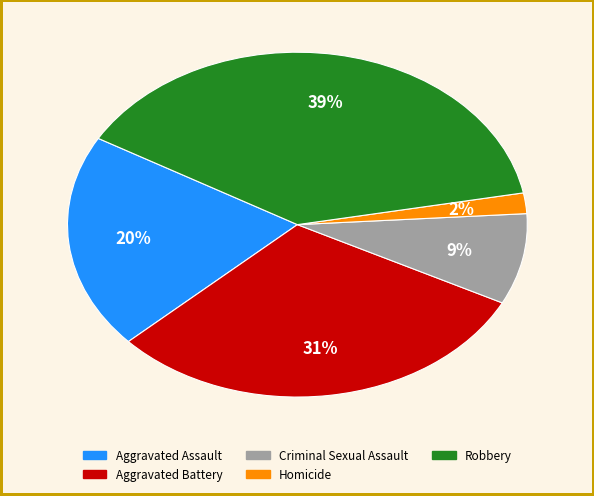

Which slice is the smallest?

Homicide